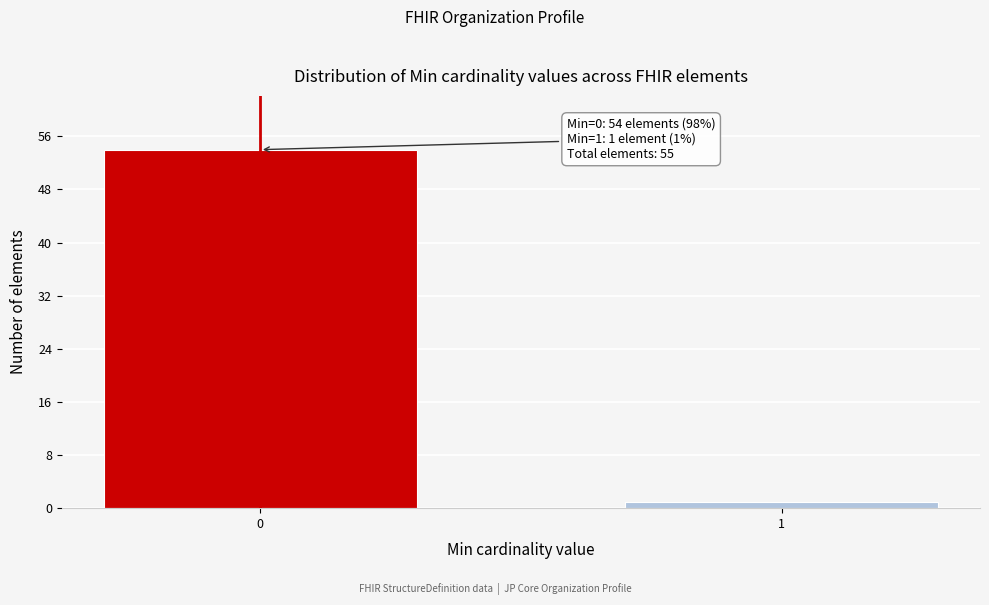

Reading left to right, what are all the values shown in this chart?

54	1